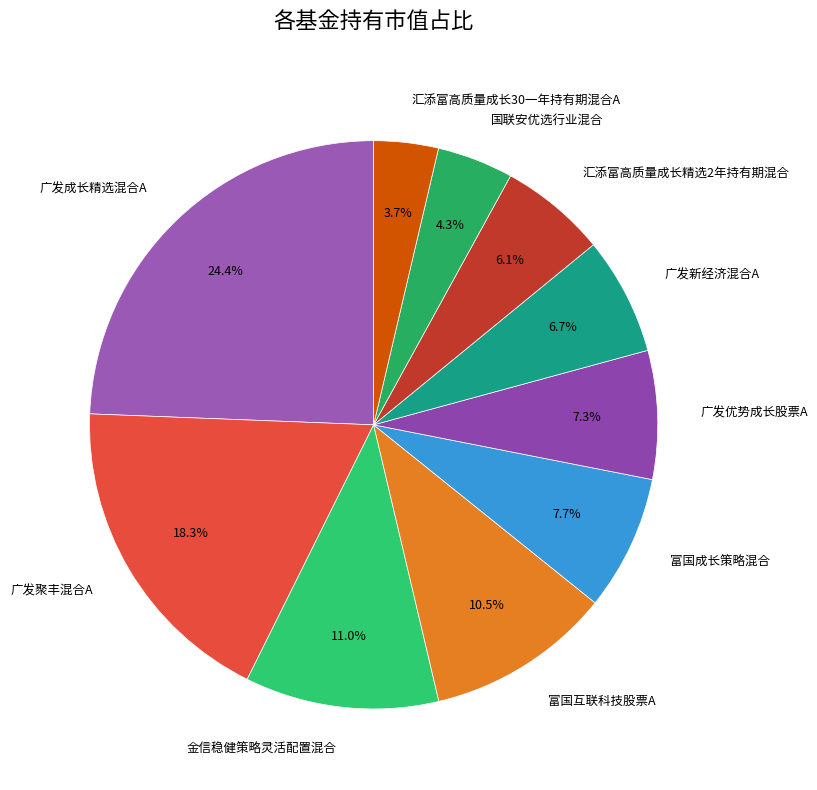

Is there any slice that represents more than half of the pie?

No